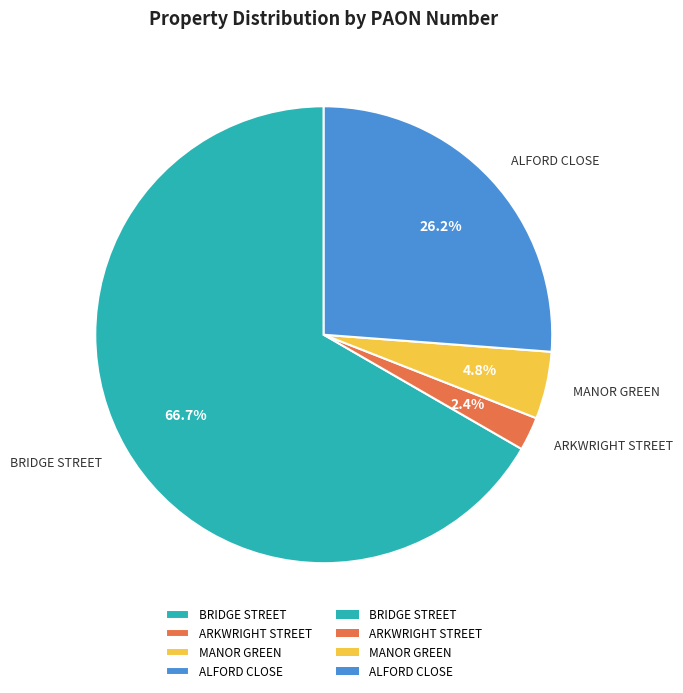

Rank the categories by value from lowest to highest.

ARKWRIGHT STREET, MANOR GREEN, ALFORD CLOSE, BRIDGE STREET